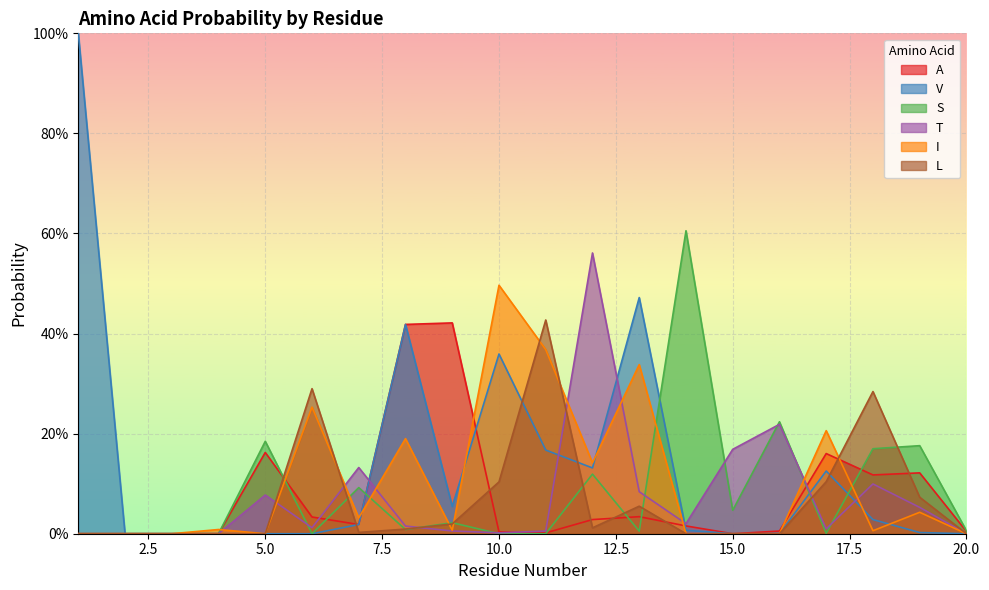

Between which two adjacent categories do V and A first intersect?

9 and 10